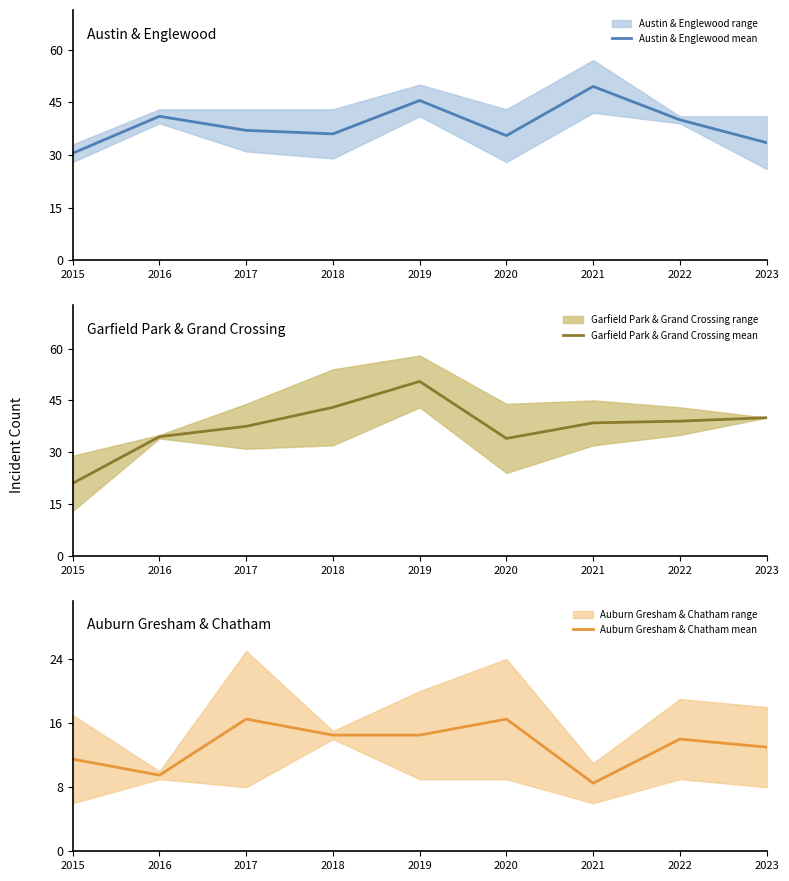

What is the maximum value shown in the chart?

50.5